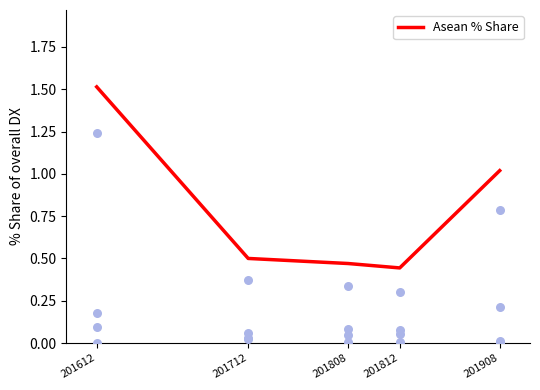

What is the change in value from 201712 to 201812?

-0.1